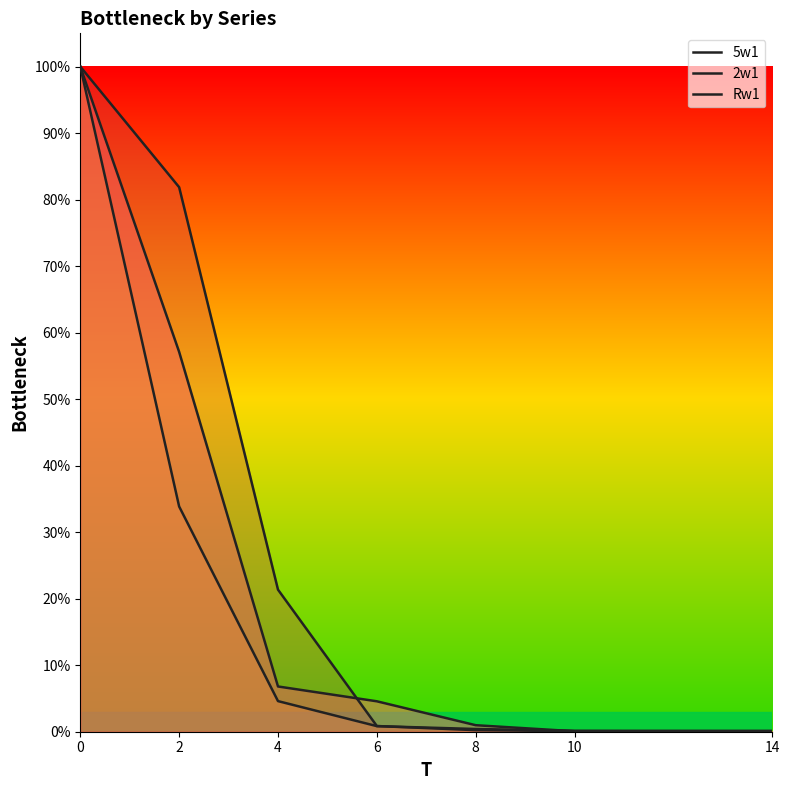

Reading left to right, transcribe all the data shown in this chart.

5w1: 1.0	0.6	0.1	0.0	0.0	0.0	0.0
2w1: 1.0	0.3	0.0	0.0	0.0	0.0	0.0
Rw1: 1.0	0.8	0.2	0.0	0.0	0.0	0.0